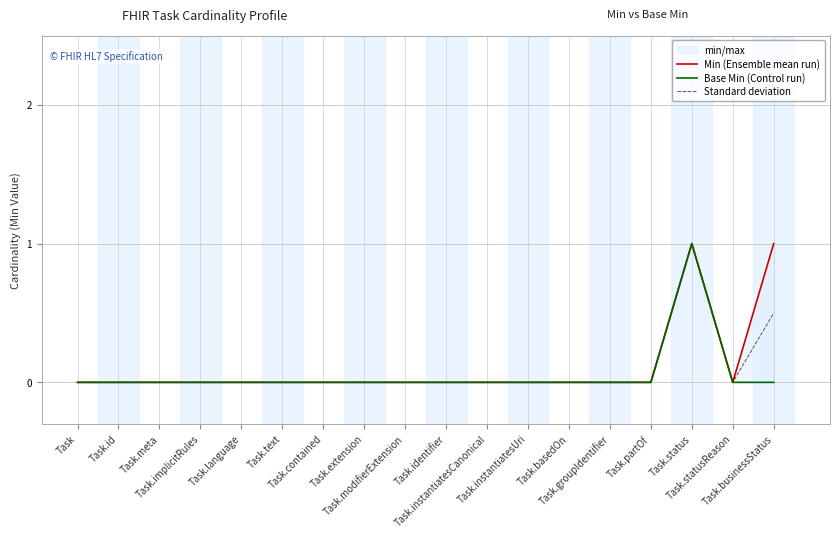

What is the highest value of the Standard deviation series?

1.0